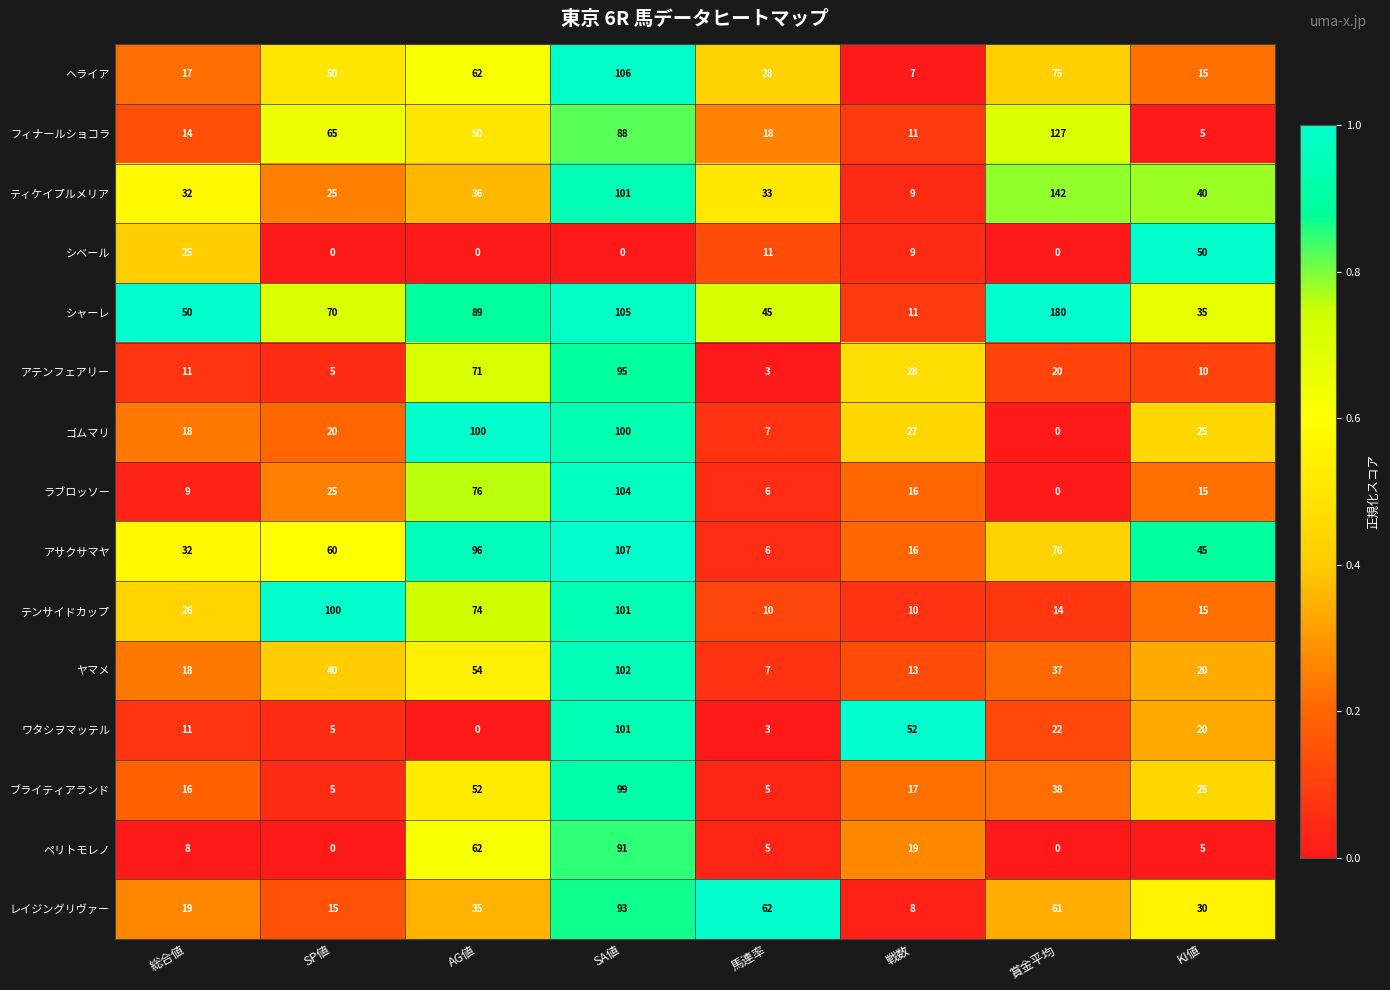

What is the difference between the highest and lowest values at KI値?

45